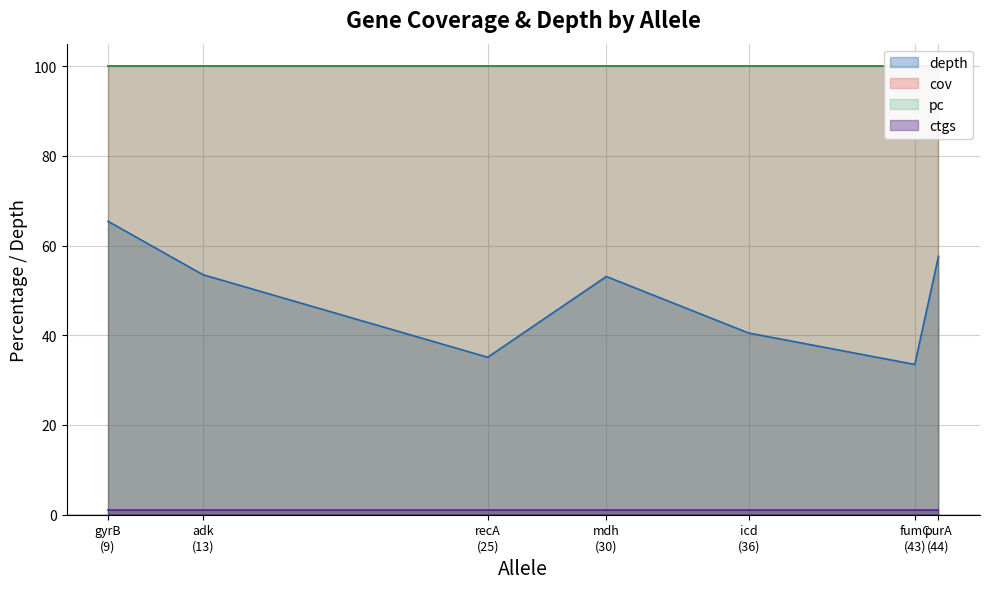

What is the sum of all depth values?

338.7